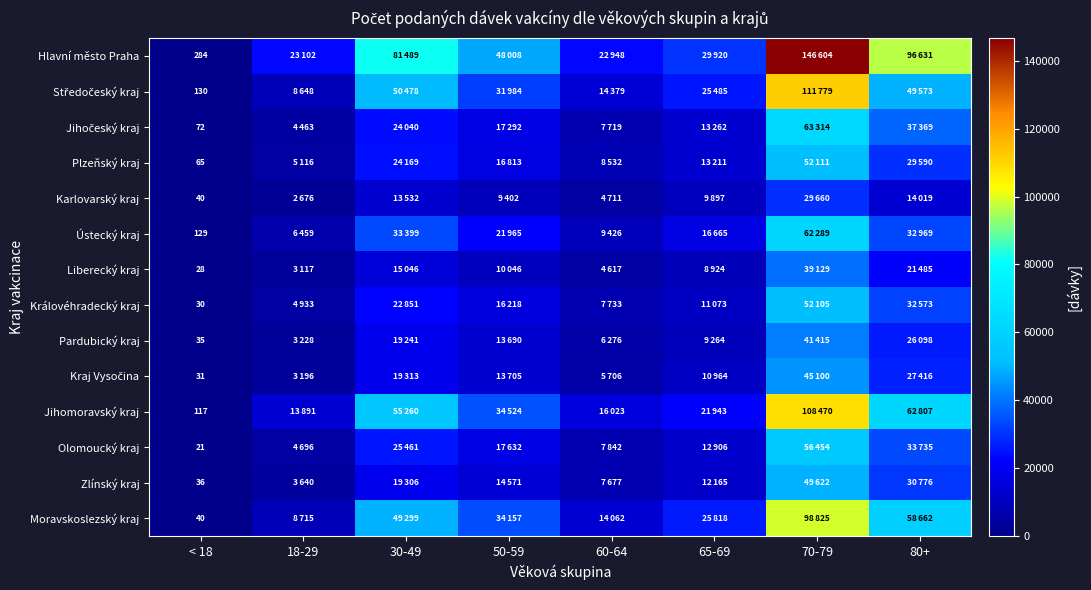

Which series has the largest total across all categories?

Hlavní město Praha